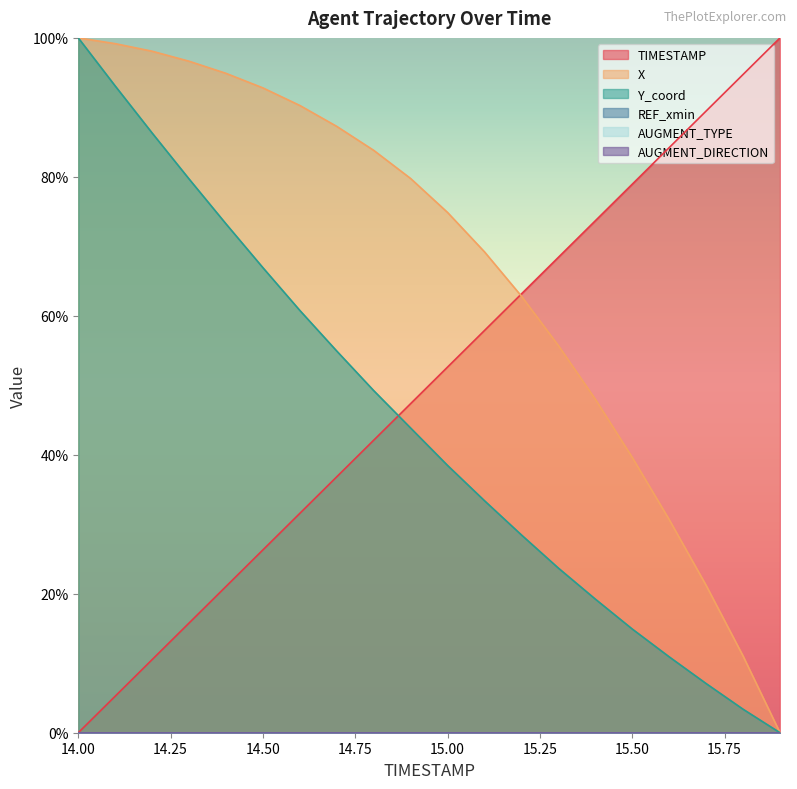

At which label does X reach its minimum?

15.9